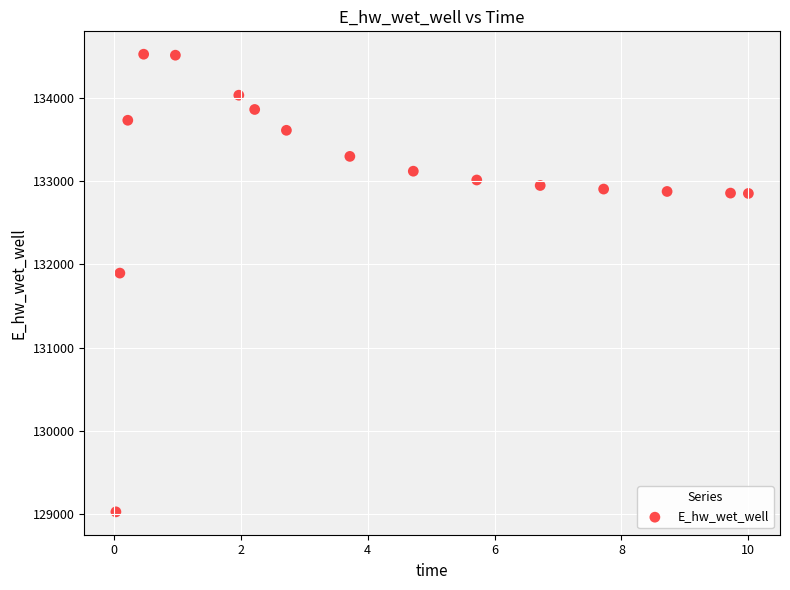

What is the range of X values (max minus min)?

10.0